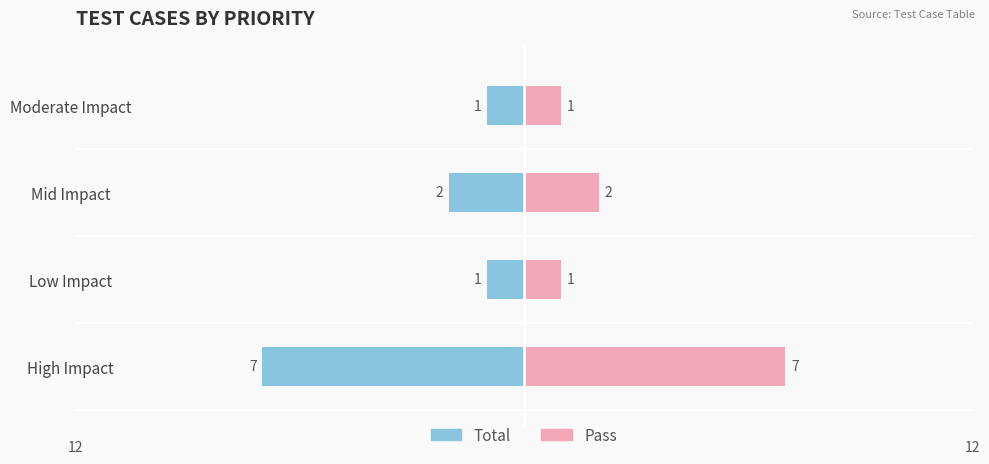

How many Total values are between -2 and -1?

3